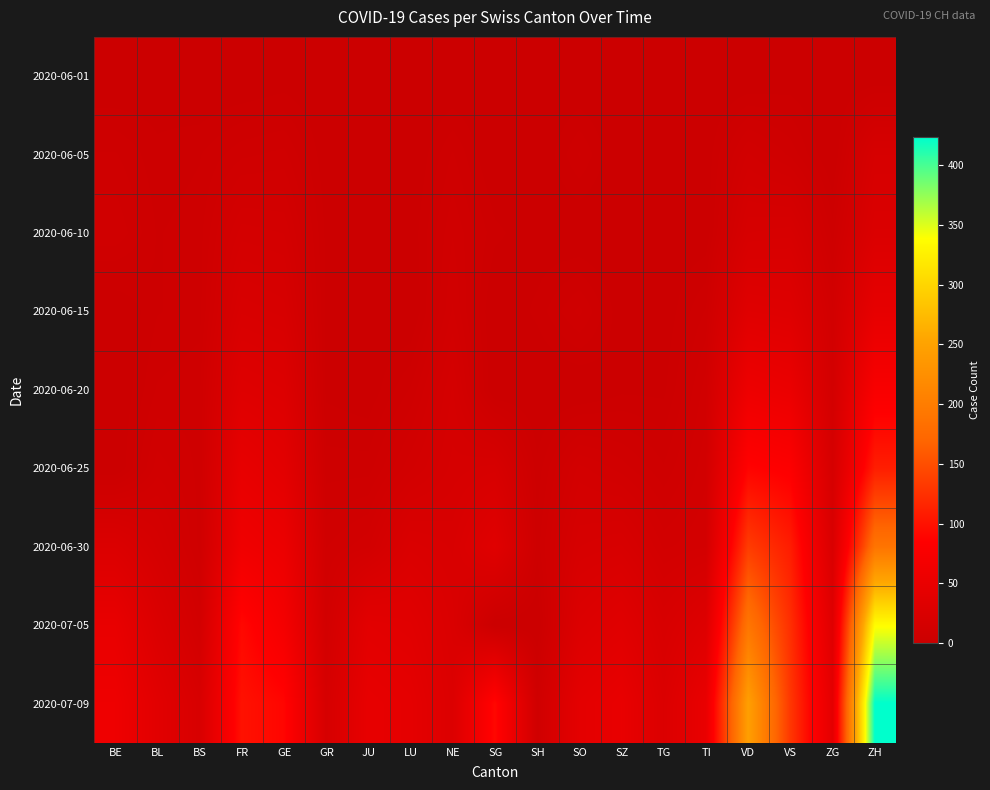

Reading left to right, what are all the values shown in this chart?

2020-06-01: BE=0	BL=1	BS=0	FR=0	GE=1	GR=0	JU=0	LU=0	NE=0	SG=0	SH=0	SO=0	SZ=0	TG=0	TI=0	VD=0	VS=1	ZG=0	ZH=0
2020-06-05: BE=6	BL=3	BS=4	FR=7	GE=8	GR=1	JU=0	LU=0	NE=6	SG=0	SH=0	SO=6	SZ=0	TG=0	TI=1	VD=11	VS=7	ZG=0	ZH=19
2020-06-10: BE=9	BL=4	BS=5	FR=15	GE=14	GR=2	JU=0	LU=1	NE=9	SG=3	SH=1	SO=0	SZ=0	TG=1	TI=1	VD=19	VS=20	ZG=5	ZH=26
2020-06-15: BE=0	BL=4	BS=5	FR=22	GE=20	GR=2	JU=1	LU=0	NE=11	SG=0	SH=3	SO=8	SZ=1	TG=1	TI=6	VD=34	VS=32	ZG=11	ZH=45
2020-06-20: BE=0	BL=6	BS=7	FR=32	GE=29	GR=2	JU=1	LU=6	NE=16	SG=0	SH=0	SO=0	SZ=2	TG=2	TI=10	VD=57	VS=52	ZG=13	ZH=75
2020-06-25: BE=0	BL=10	BS=7	FR=47	GE=39	GR=5	JU=5	LU=12	NE=18	SG=20	SH=3	SO=13	SZ=10	TG=6	TI=12	VD=88	VS=82	ZG=17	ZH=110
2020-06-30: BE=27	BL=17	BS=7	FR=61	GE=54	GR=9	JU=12	LU=25	NE=22	SG=35	SH=5	SO=19	SZ=21	TG=12	TI=14	VD=135	VS=109	ZG=23	ZH=189
2020-07-05: BE=49	BL=27	BS=12	FR=92	GE=68	GR=12	JU=39	LU=36	NE=25	SG=0	SH=0	SO=28	SZ=35	TG=21	TI=31	VD=191	VS=124	ZG=33	ZH=337
2020-07-09: BE=59	BL=38	BS=21	FR=100	GE=90	GR=18	JU=47	LU=43	NE=28	SG=92	SH=8	SO=41	SZ=49	TG=27	TI=50	VD=246	VS=131	ZG=41	ZH=424